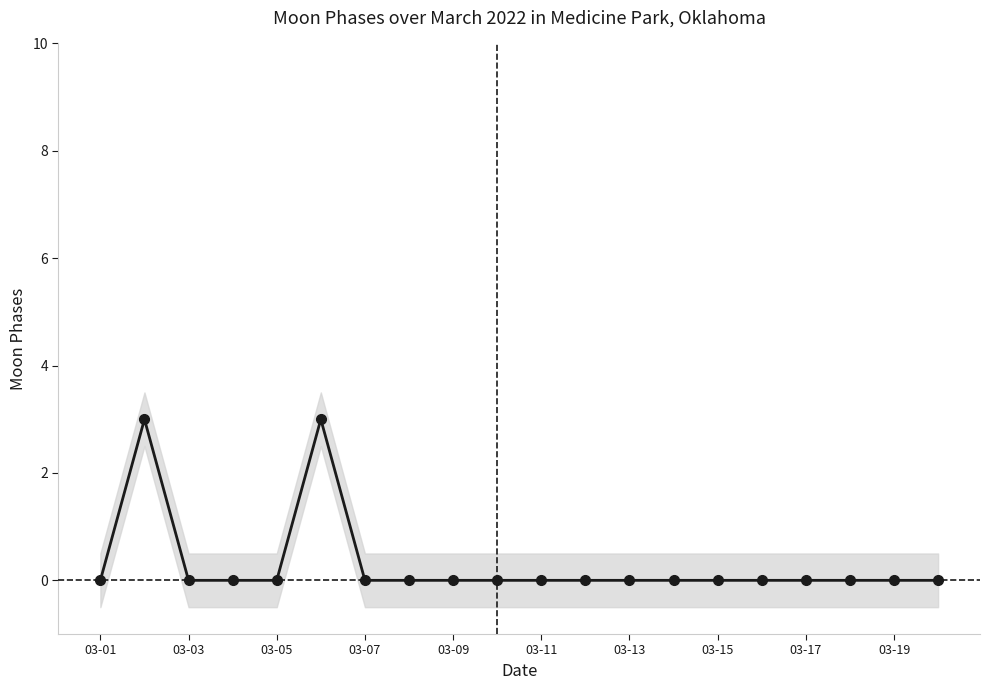

The value at 03-17 is 0. True or false?

True